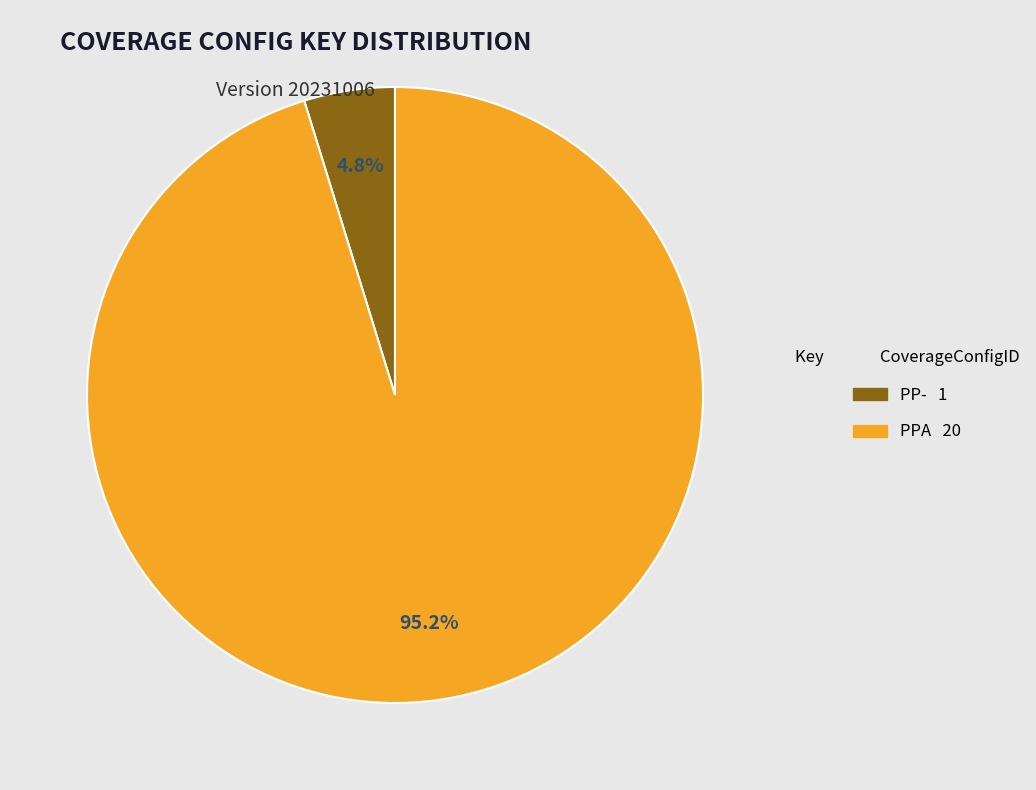

Which has a higher value, PPA or PP-?

PPA